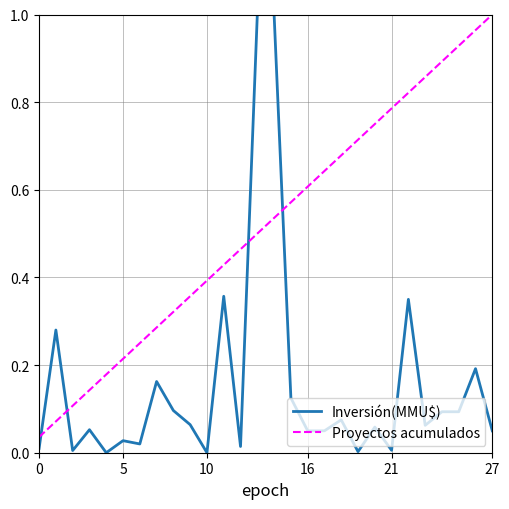

At how many categories does at least one series exceed 0?

28